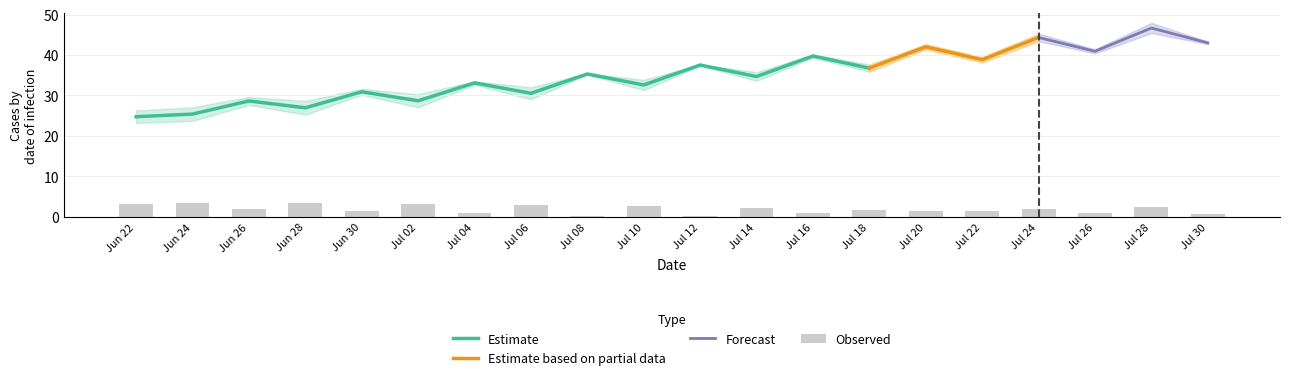

Which category has the highest value in the Estimate series?

Jul 16